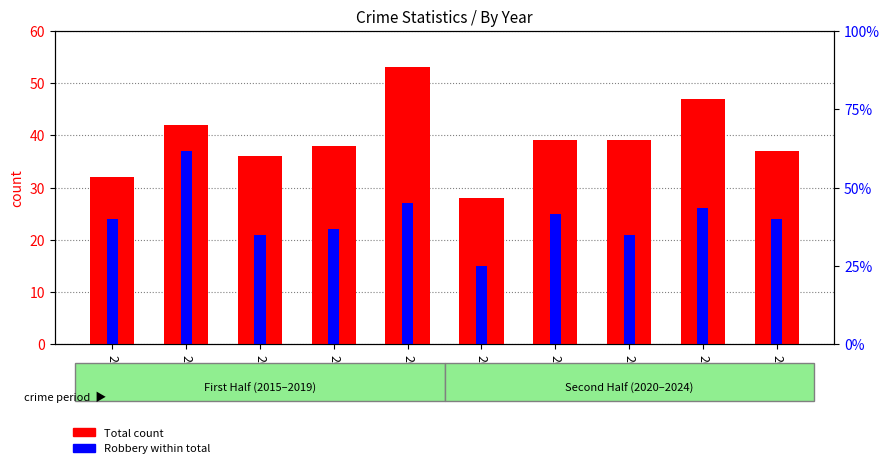

The Total count series shows 18 at 2017. True or false?

False